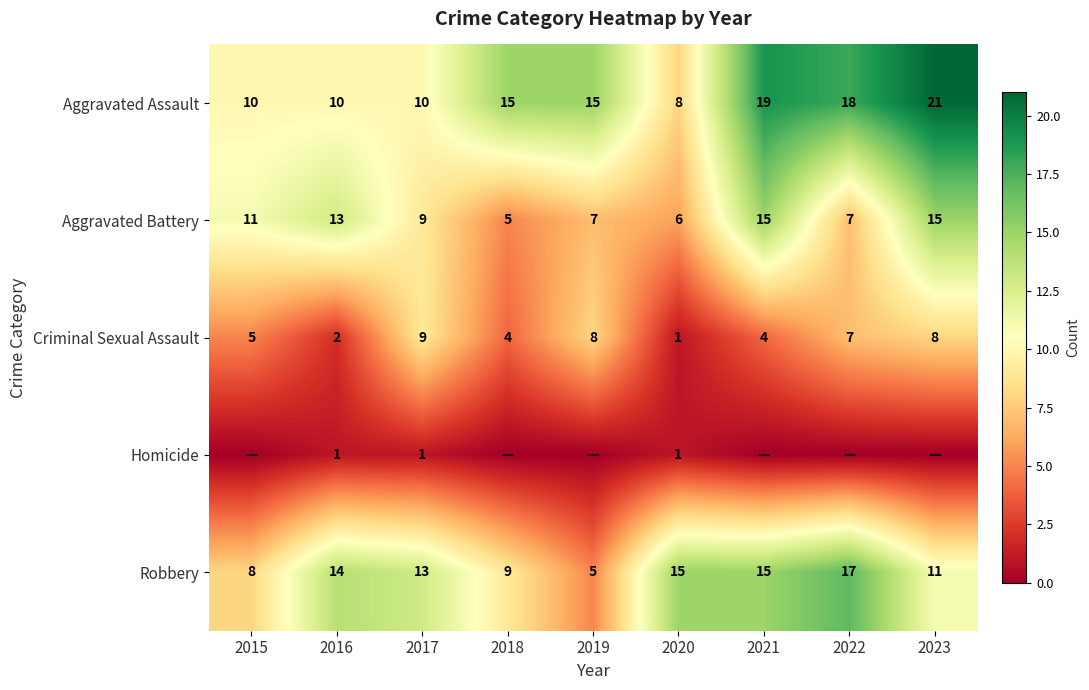

Which label corresponds to the largest value in the chart?

2023